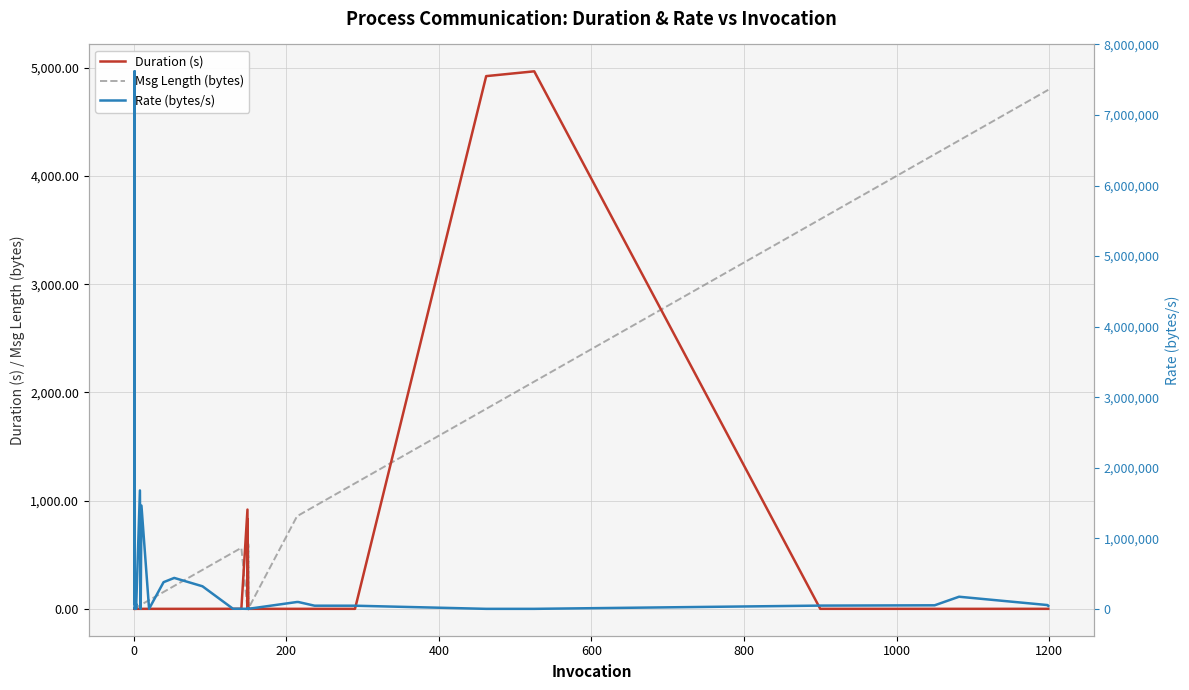

Does the chart have visible grid lines?

Yes